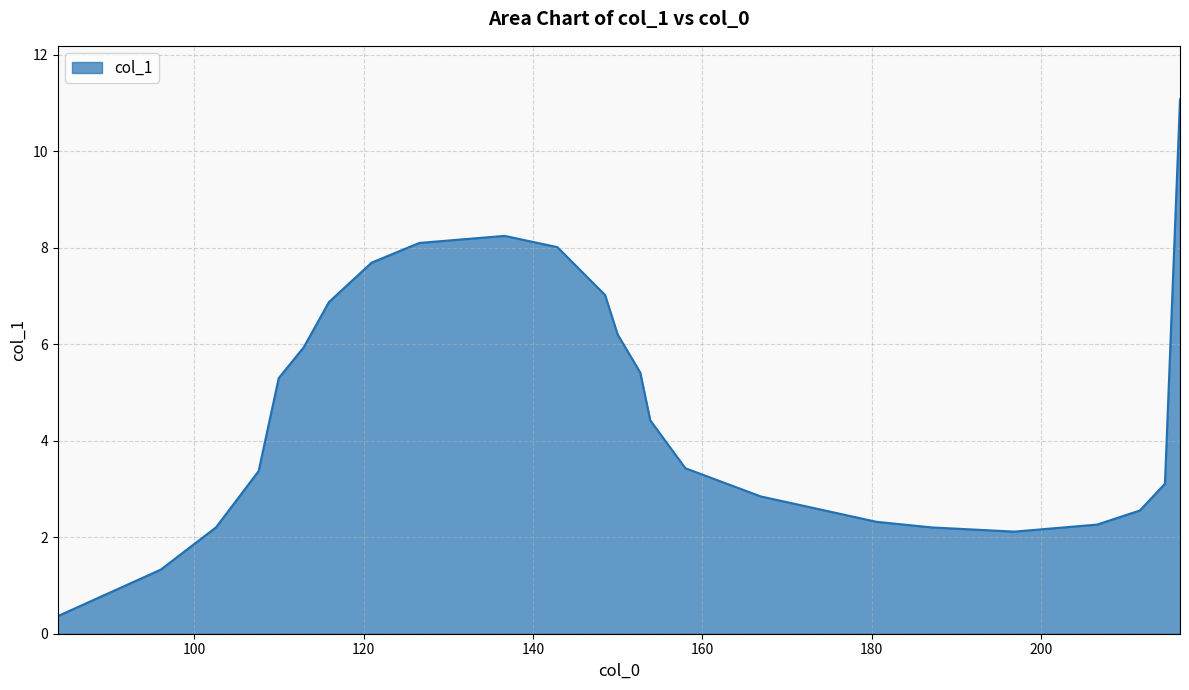

What is the smallest value displayed?

0.4